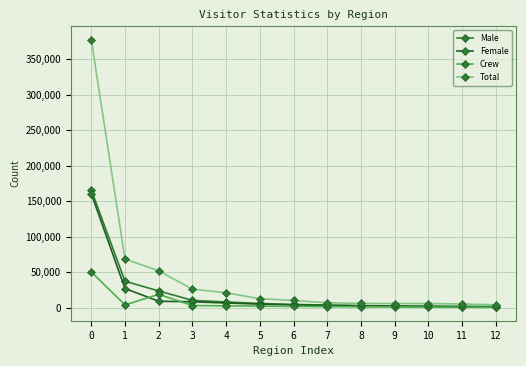

True or false: Crew has a value of 86074 at 0.

False